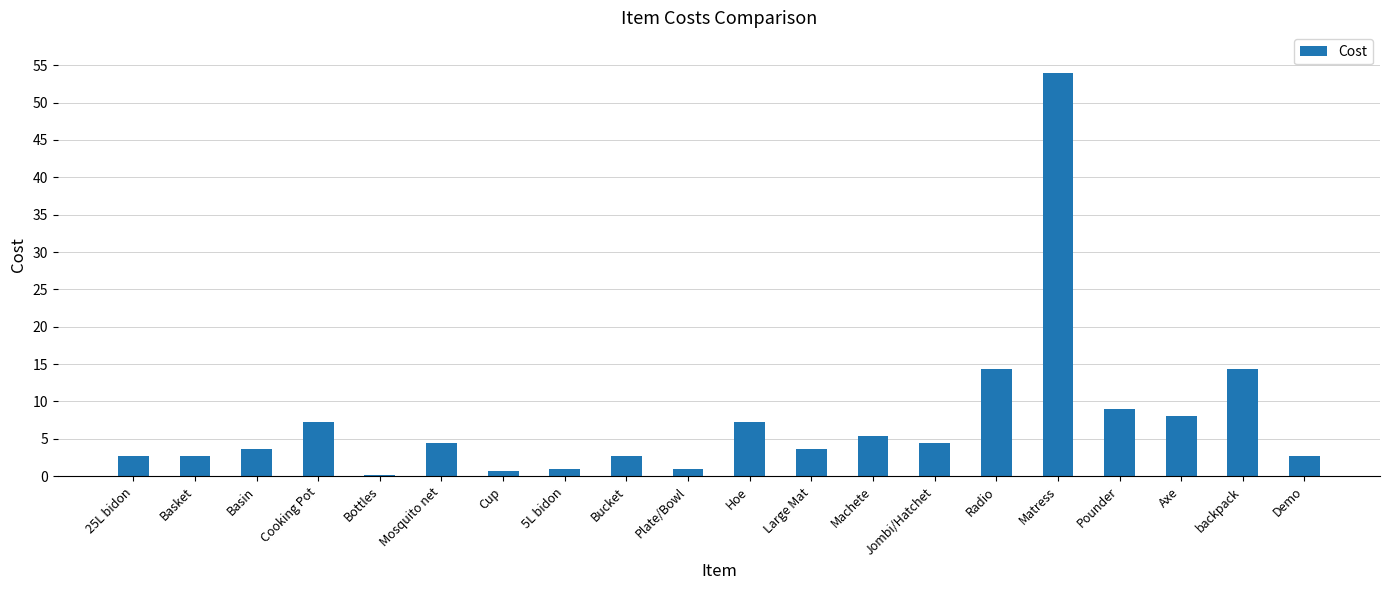

How many values exceed 4?

10